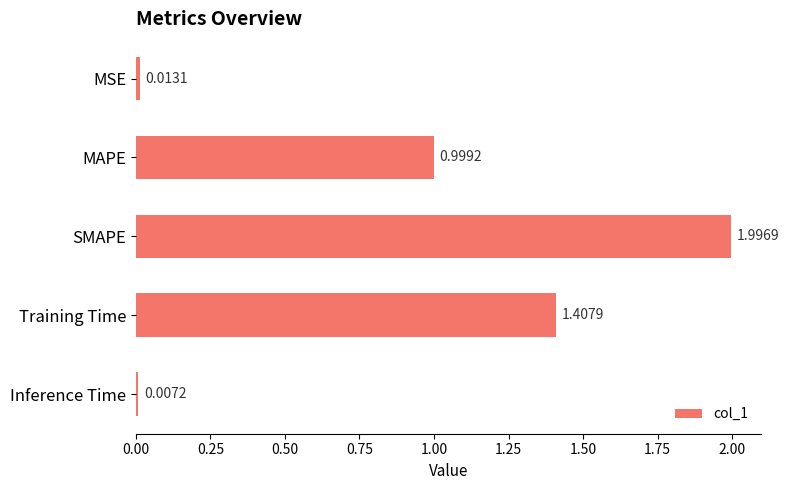

What is the greatest value displayed?

2.0